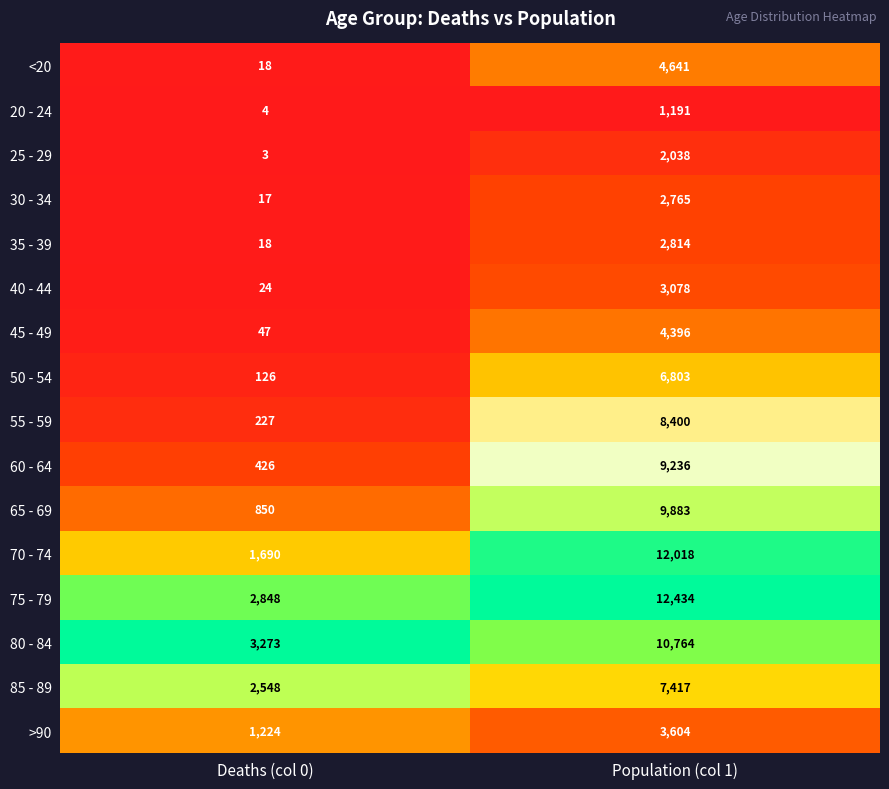

What is the difference between the 50 - 54 values at Deaths (col 0) and Population (col 1)?

6677